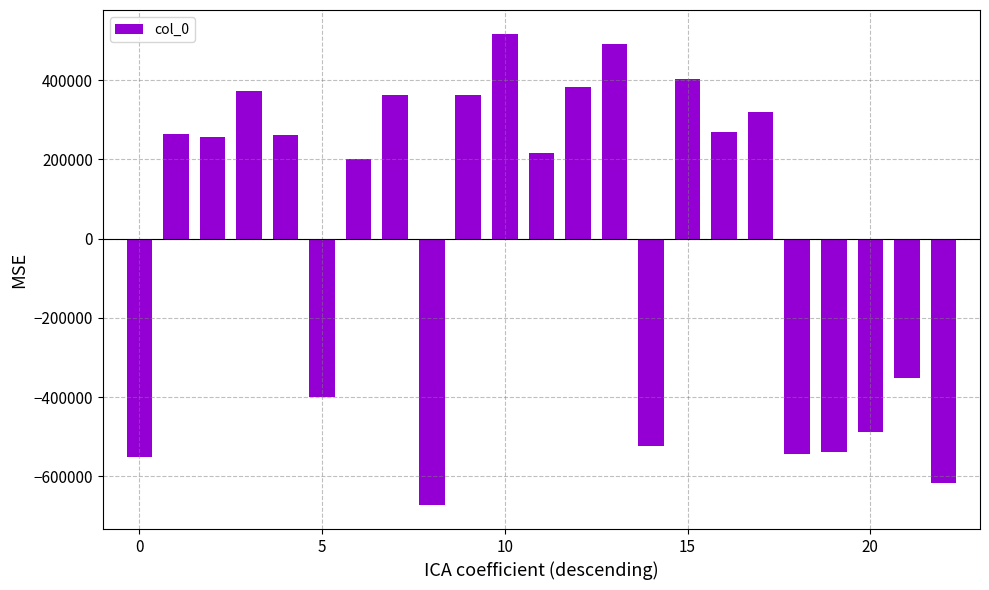

What is the difference between the maximum and minimum values?

1190747.0